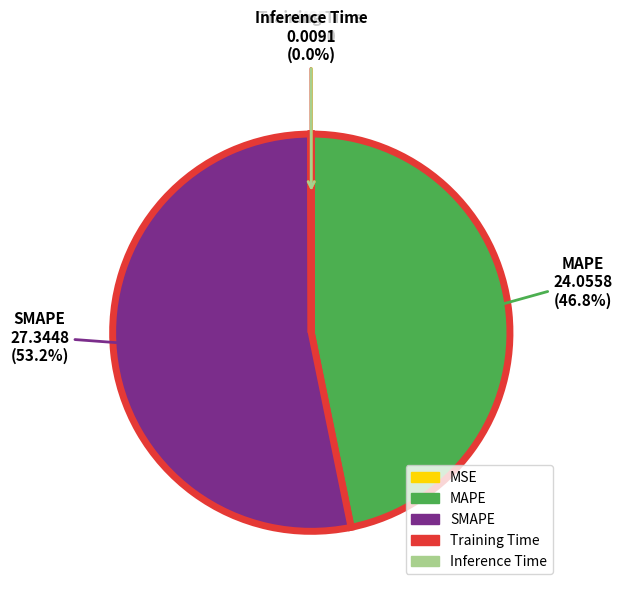

To the nearest percent, what is the average slice percentage?

20%